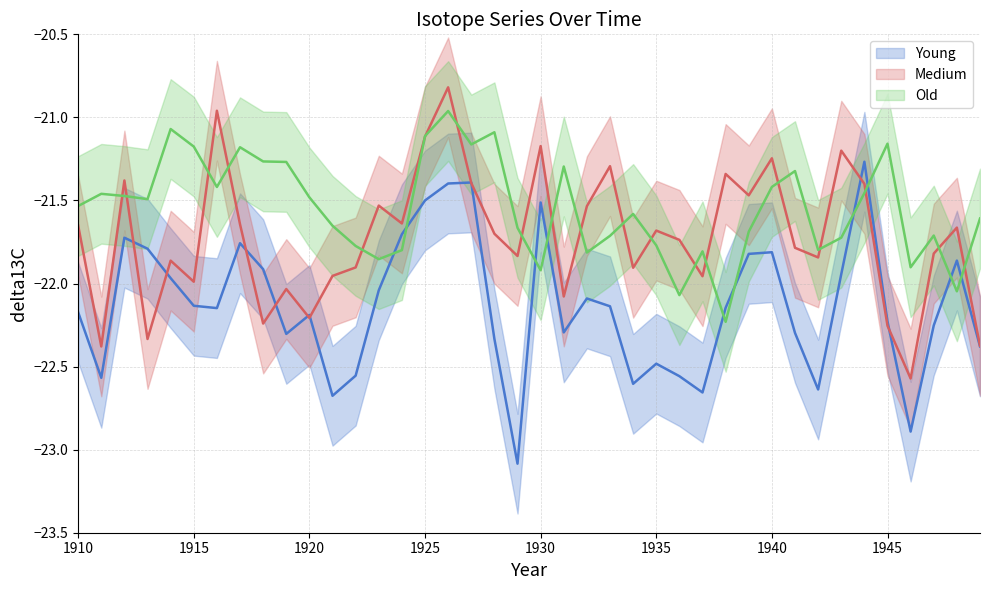

Where do Old and Young first cross each other?

1923 and 1924